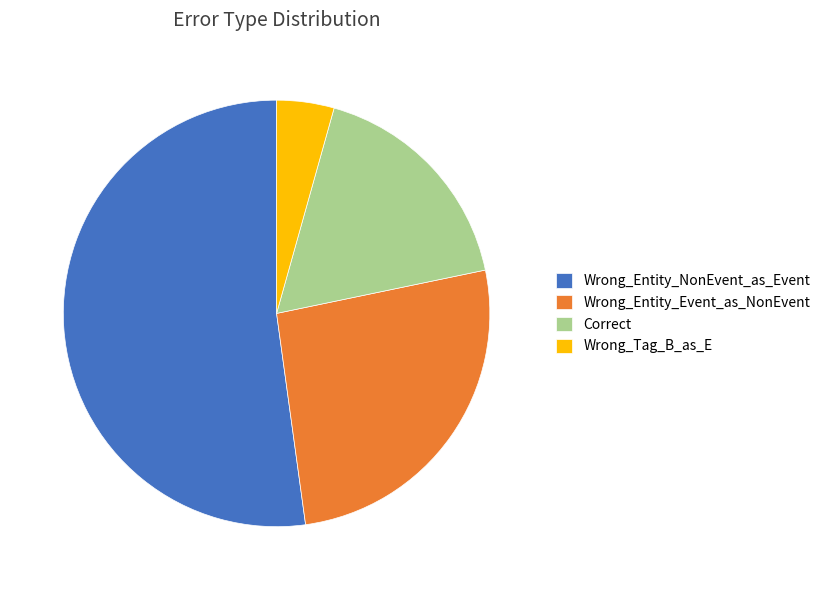

Is it true that Wrong_Entity_NonEvent_as_Event is 52% of the pie?

True